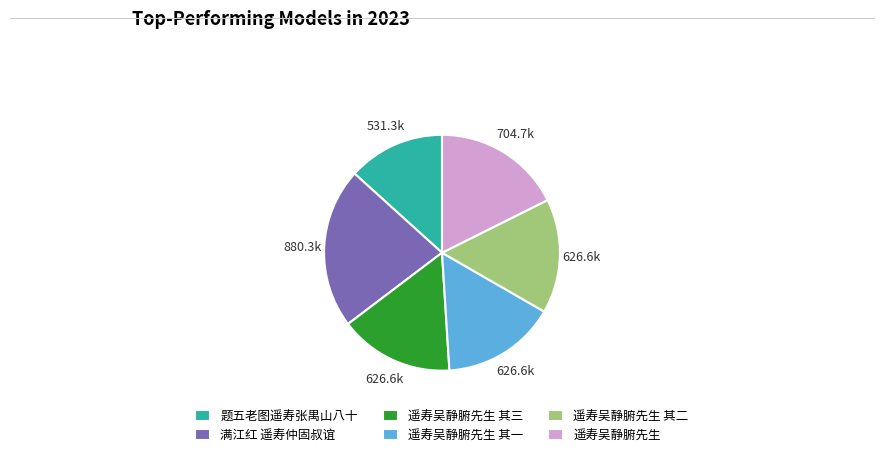

Do 题五老图遥寿张禺山八十 and 遥寿吴静腑先生 其一 together represent more than half of the pie?

No